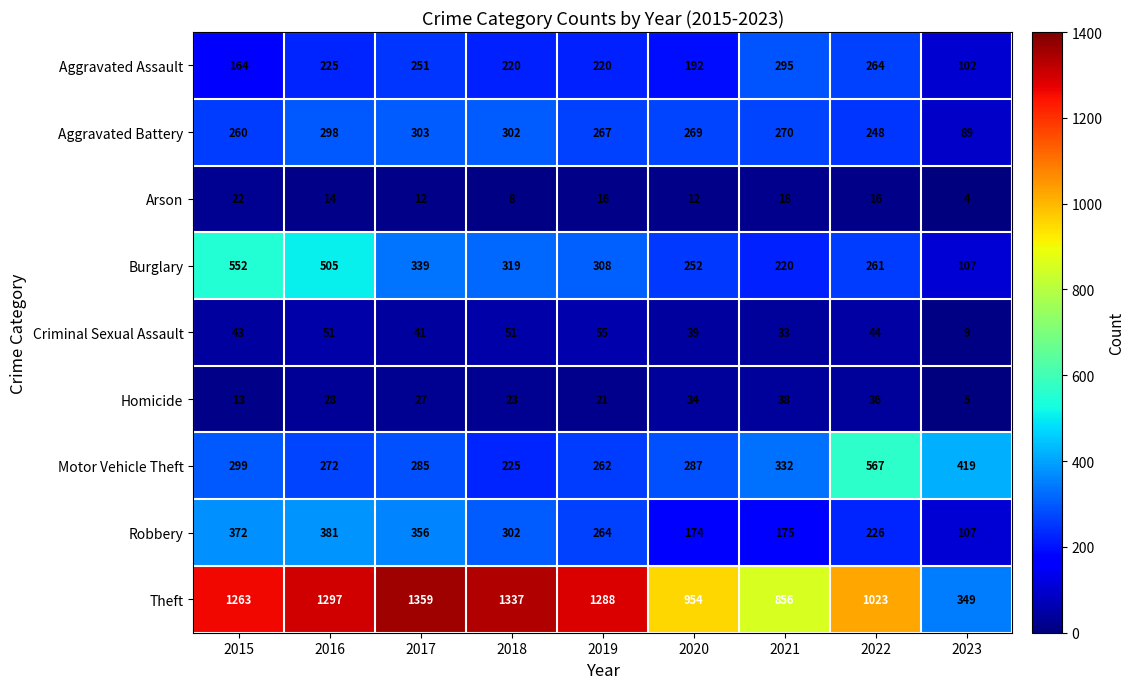

Rank the series by their maximum value, from highest to lowest.

Theft, Motor Vehicle Theft, Burglary, Robbery, Aggravated Battery, Aggravated Assault, Criminal Sexual Assault, Homicide, Arson